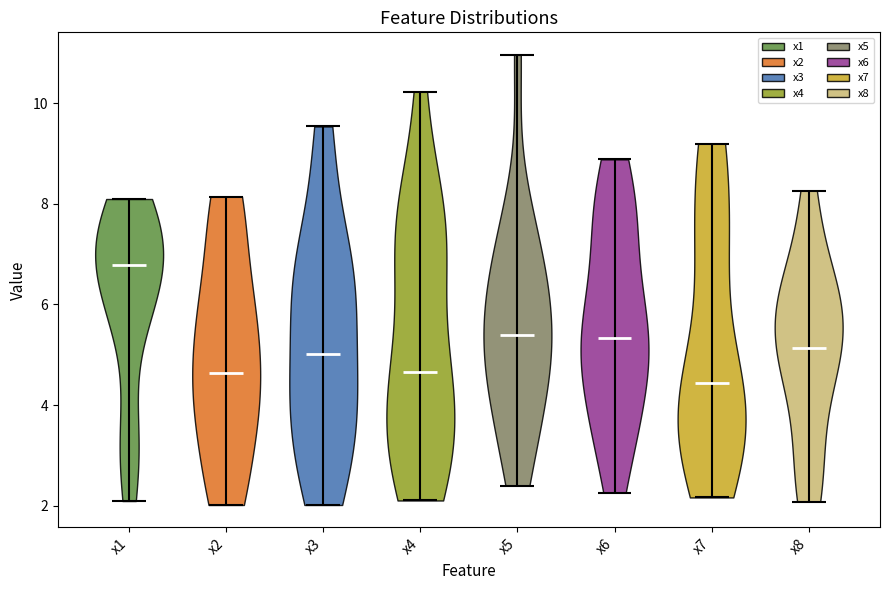

Reading left to right, read every violin against the y-axis: where its median line is, and the lowest and highest points it reaches. The values are not printed on the chart, so give them approximately, as read against the axis.

x1: median line 6.8, lowest point 2.0, highest point 8.0
x2: median line 4.6, lowest point 2.0, highest point 8.2
x3: median line 5.0, lowest point 2.0, highest point 9.6
x4: median line 4.6, lowest point 2.2, highest point 10.2
x5: median line 5.4, lowest point 2.4, highest point 11.0
x6: median line 5.4, lowest point 2.2, highest point 8.8
x7: median line 4.4, lowest point 2.2, highest point 9.2
x8: median line 5.2, lowest point 2.0, highest point 8.2